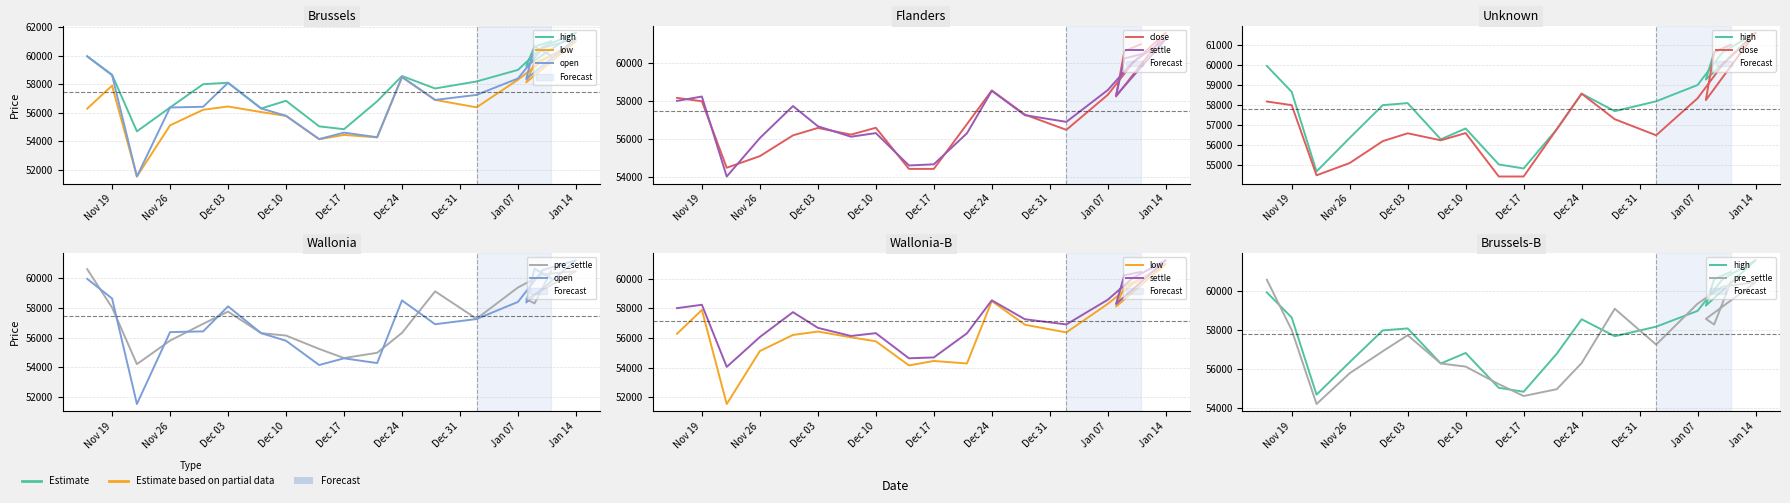

What are all the series names shown in the legend?

high, low, open, close, settle, pre_settle